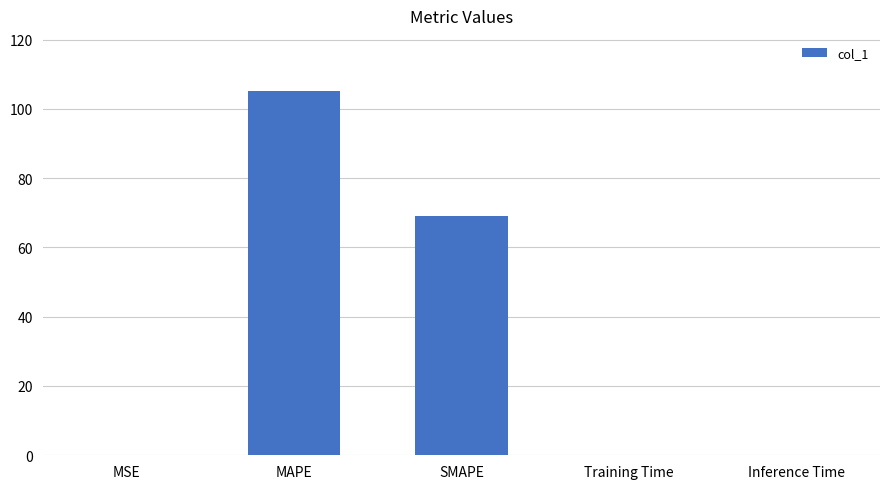

At which label is the value closest to 52?

SMAPE